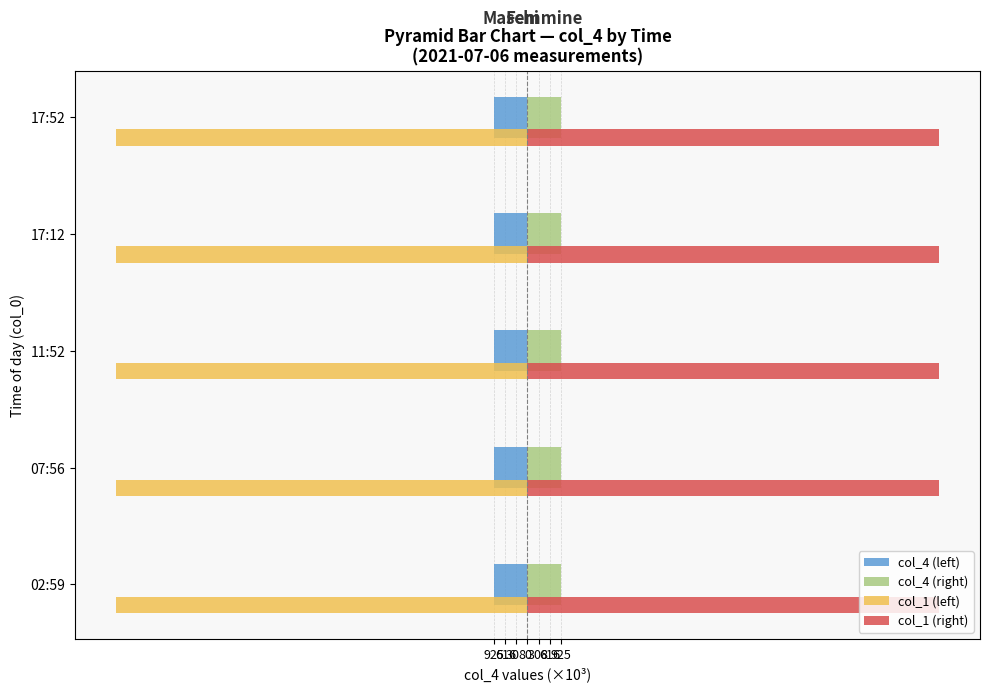

How many series are shown in this chart?

4